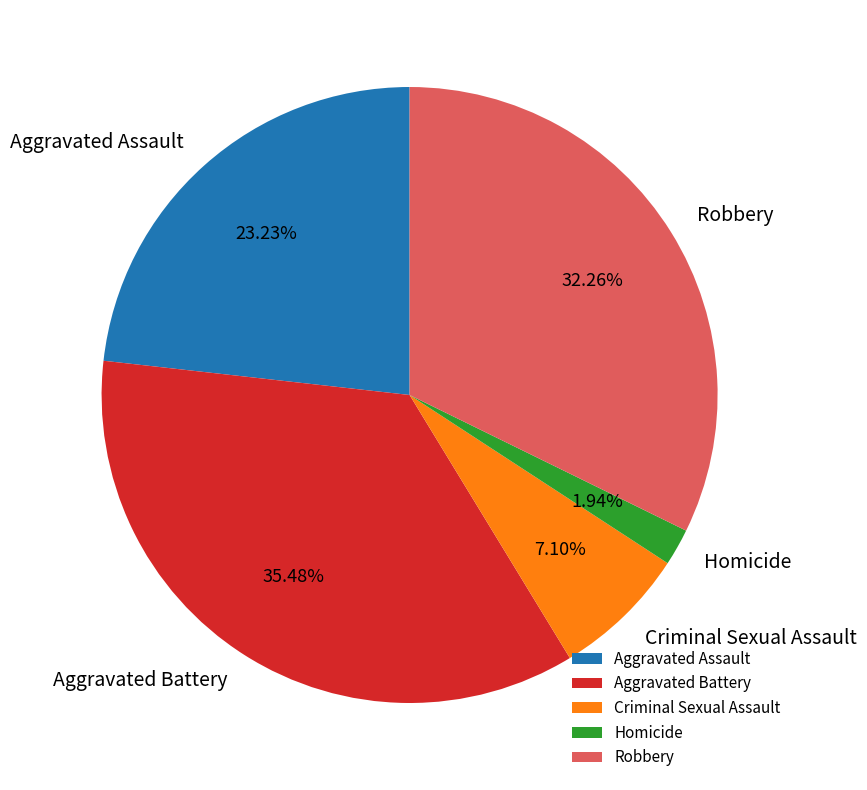

Rank the categories by value from lowest to highest.

Homicide, Criminal Sexual Assault, Aggravated Assault, Robbery, Aggravated Battery